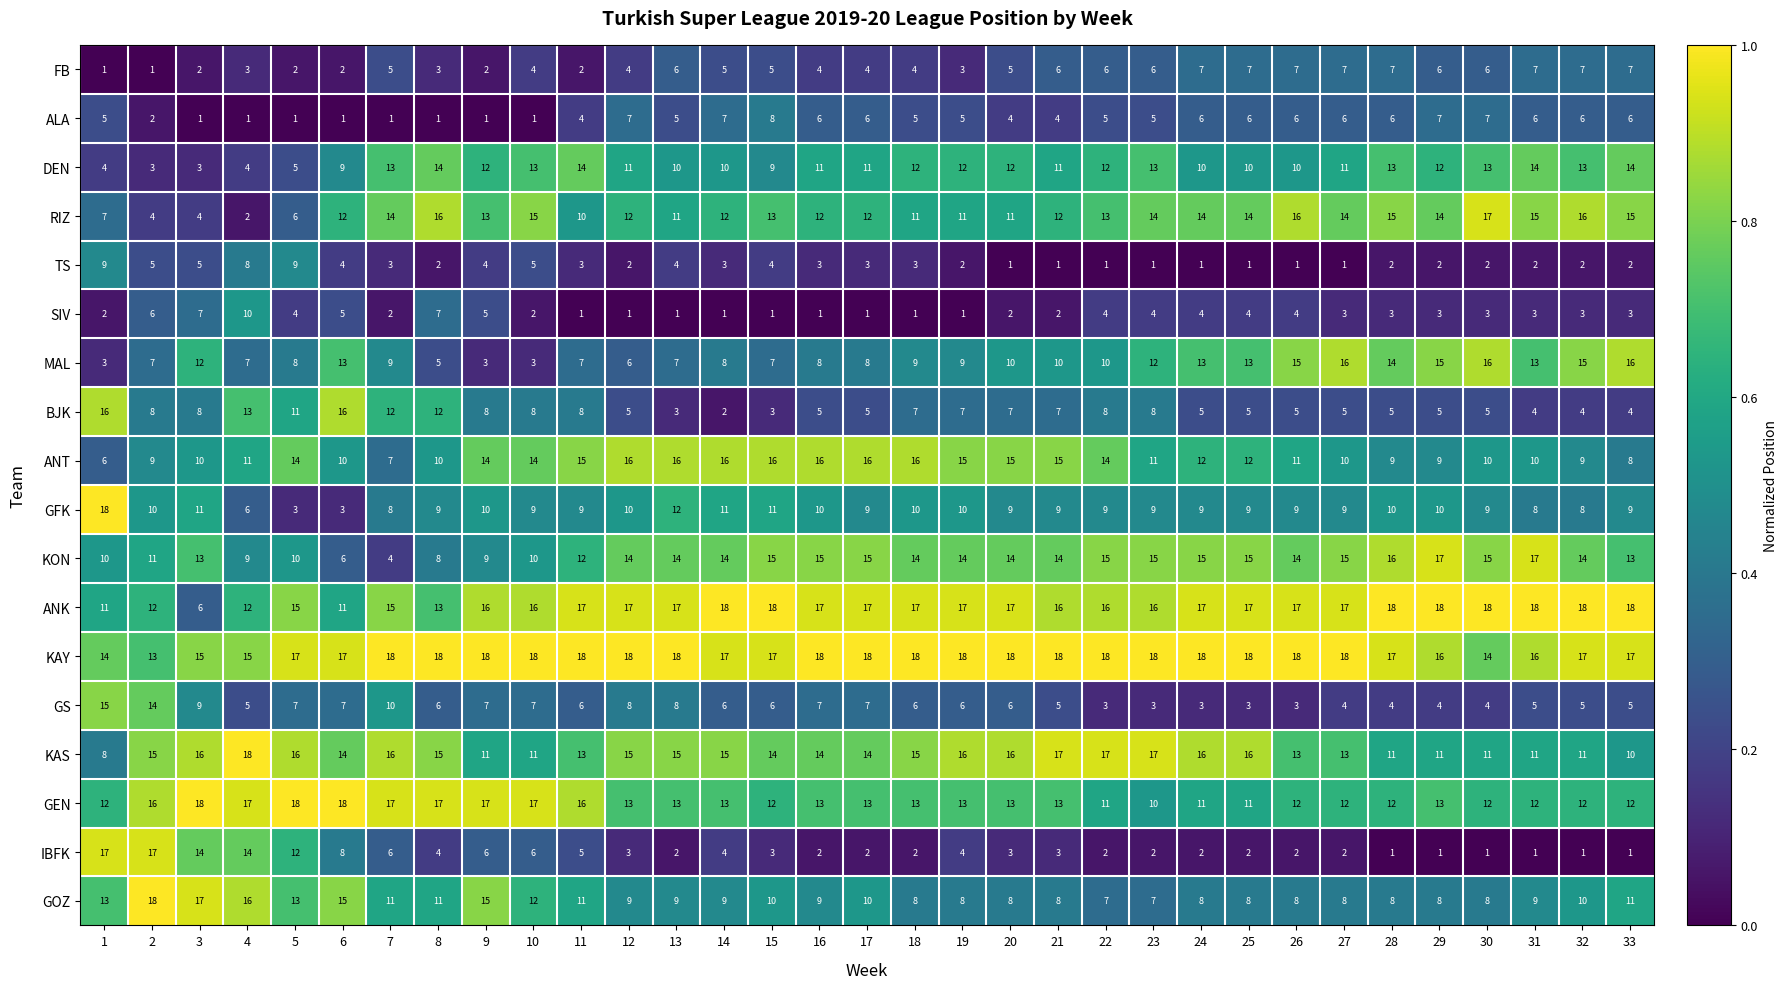

What is the spread (max minus min) of values at 20?

17